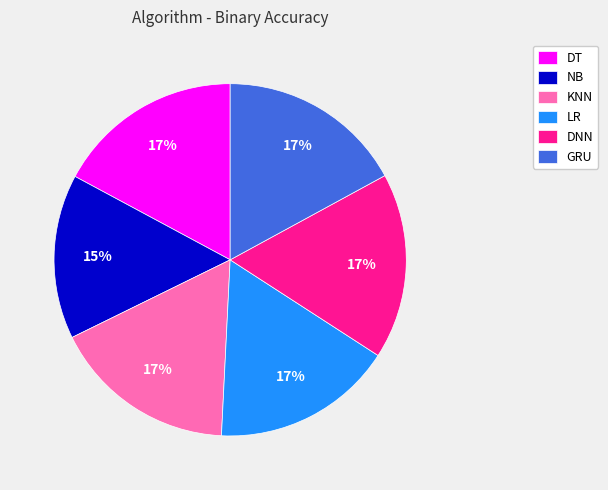

To the nearest percent, what percentage of the pie is DT?

17%